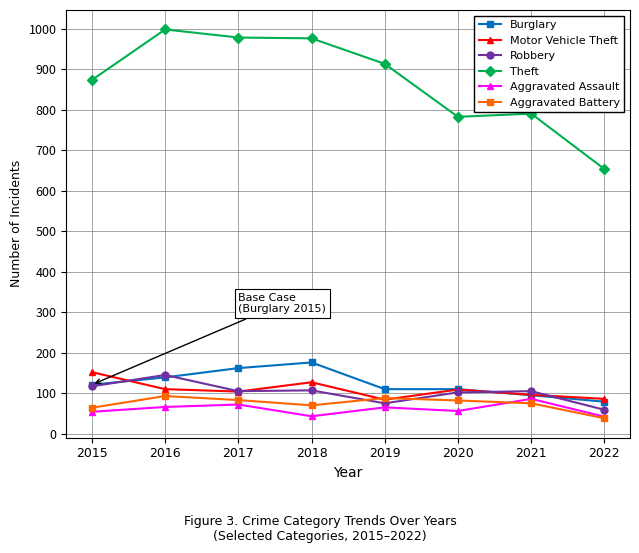

True or false: Burglary and Robbery intersect in this chart.

True